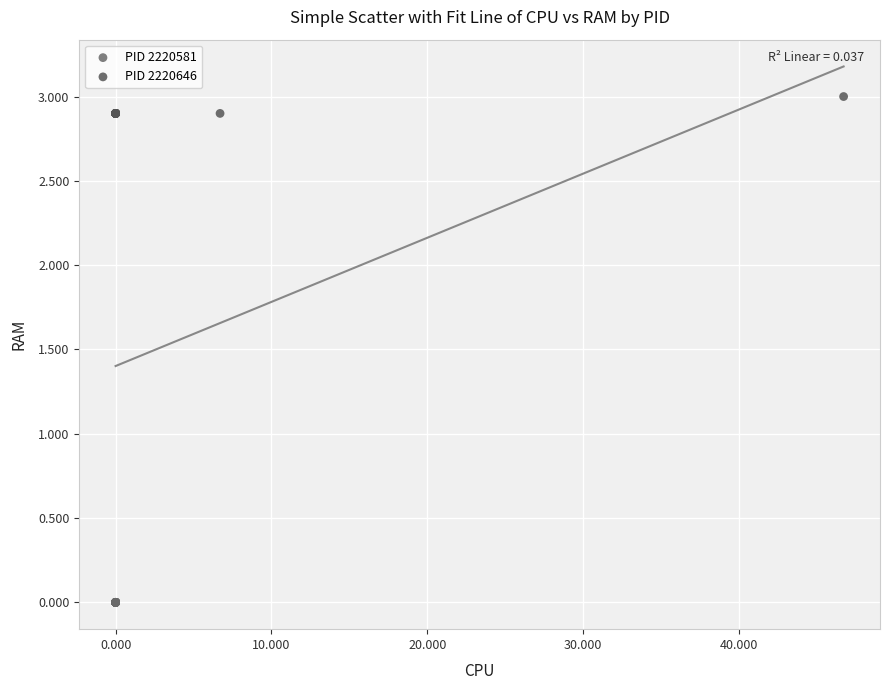

Which series reaches the minimum Y coordinate?

PID 2220581